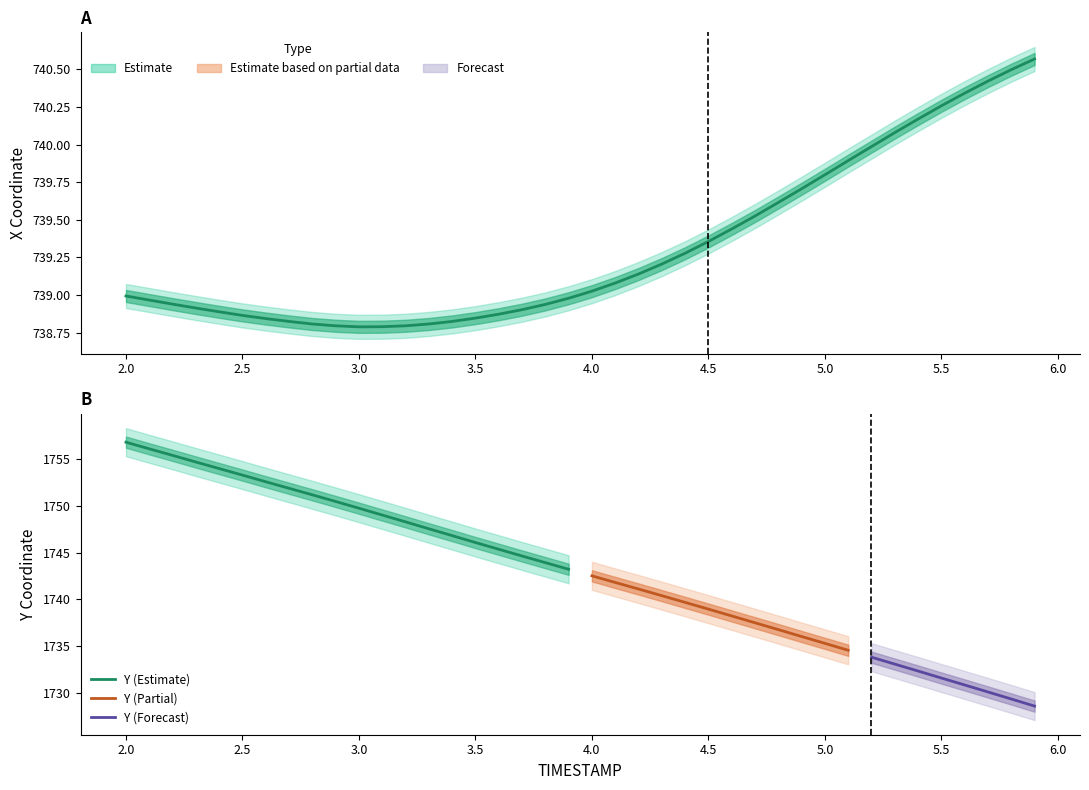

What is the label of the 6th point from the right?

5.4